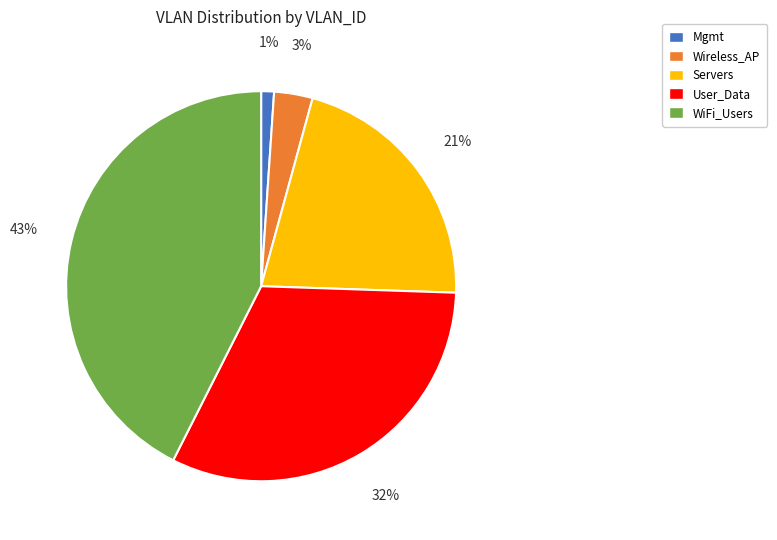

What percentage is the WiFi_Users slice, to the nearest percent?

43%